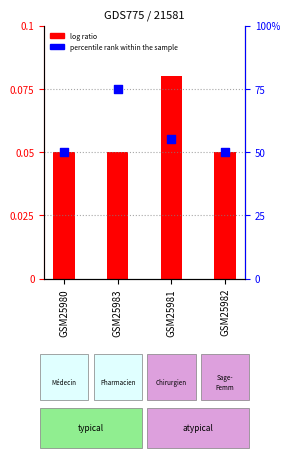

At which category is the sum across all series the highest?

GSM25983